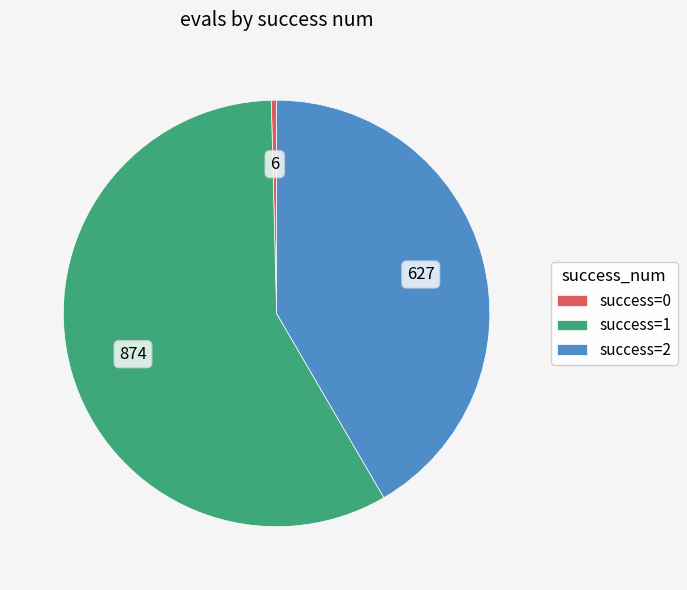

Rank the categories by value from lowest to highest.

success=0, success=2, success=1